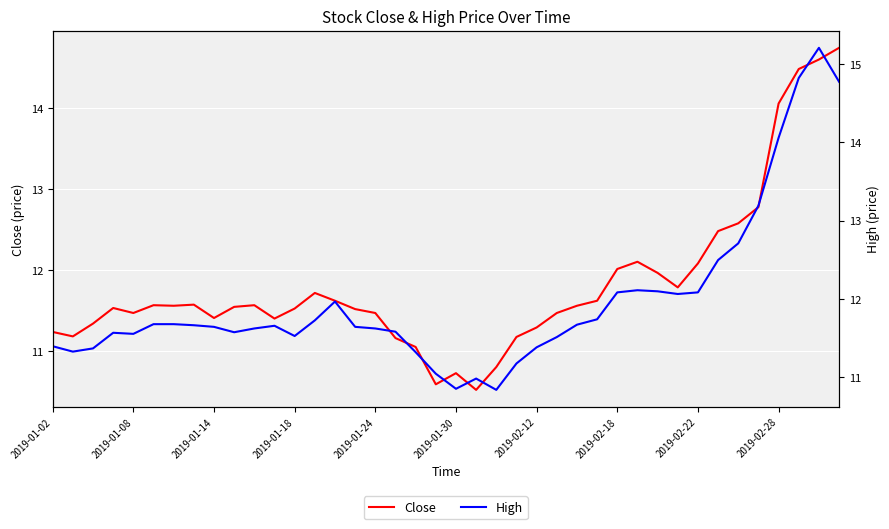

Is it true that Close equals 15.3 at 2019-01-08?

False